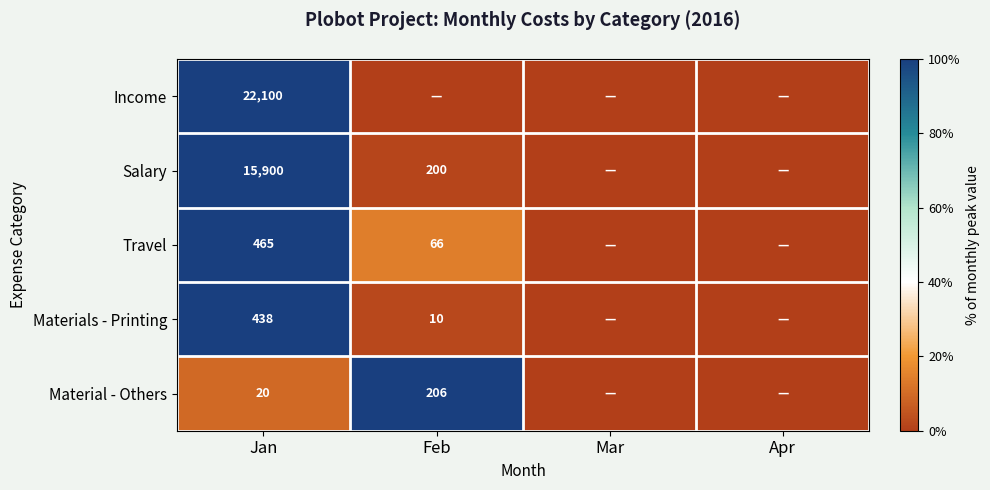

At how many categories does at least one series exceed 73?

2